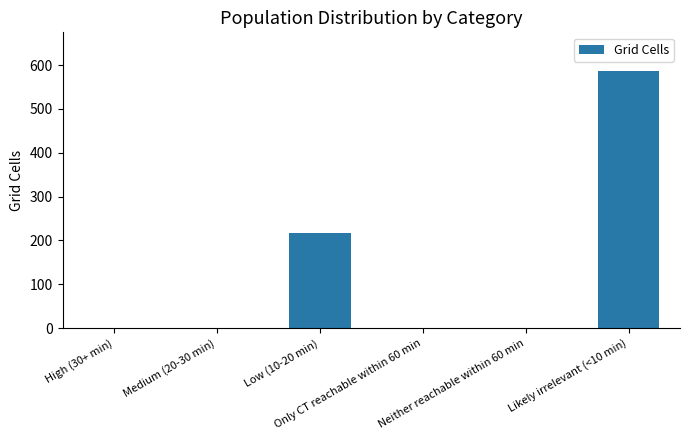

What is the maximum value shown in the chart?

586